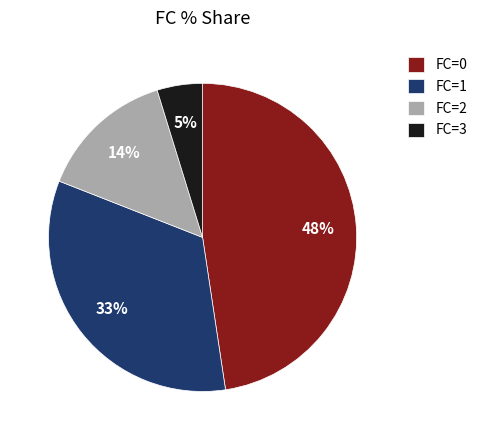

True or false: FC=2 accounts for 20% of the total.

False